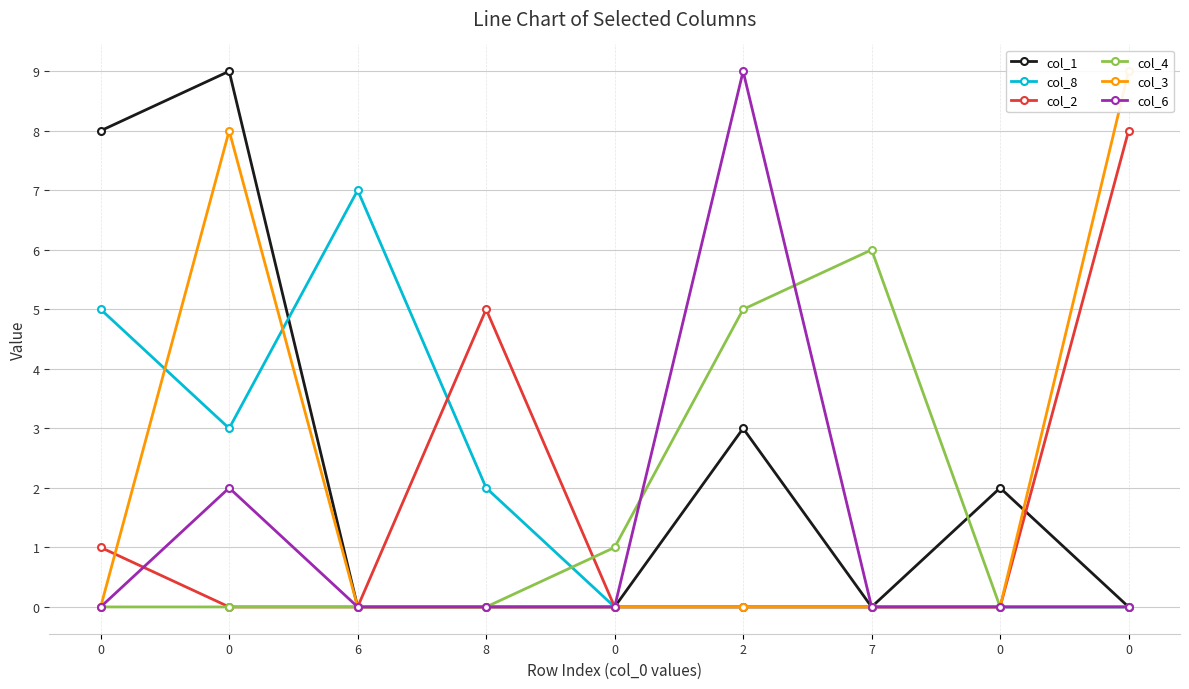

What is the difference between the col_4 values at 0 and 8?

1